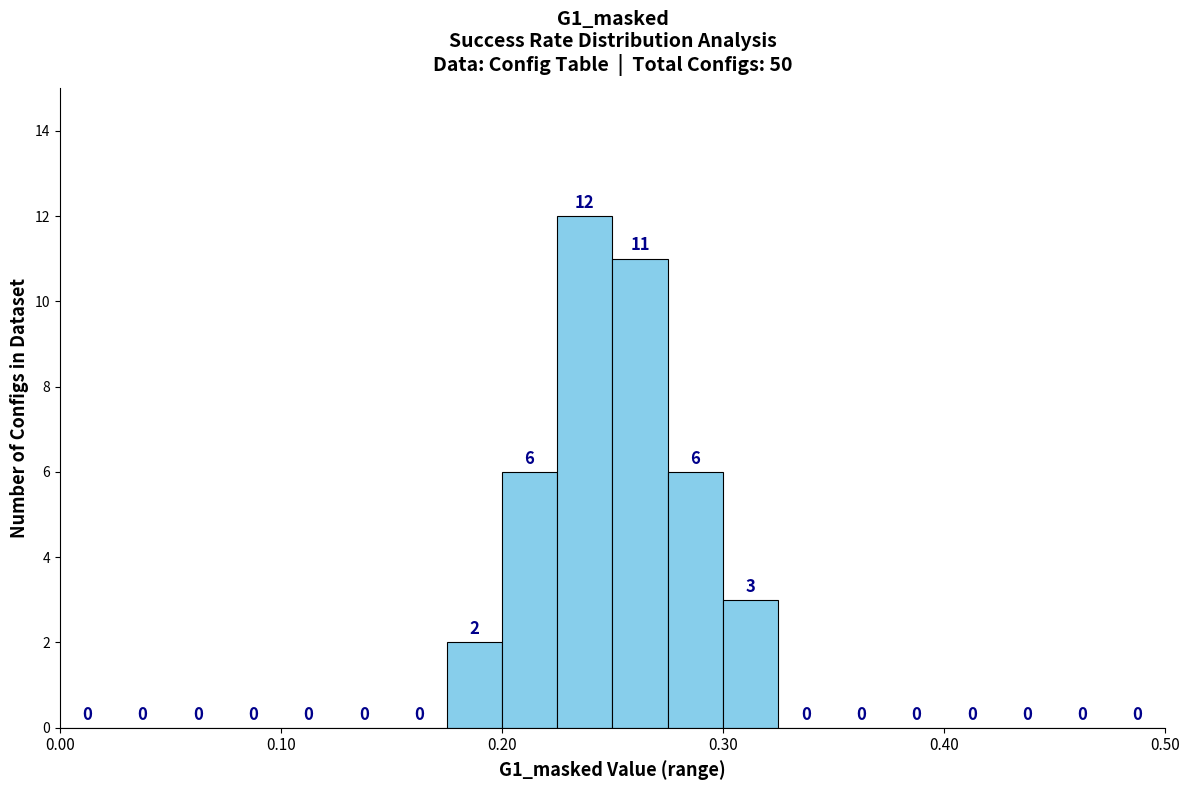

Read against the x-axis, roughly where is the centre of the tallest bar?

0.24